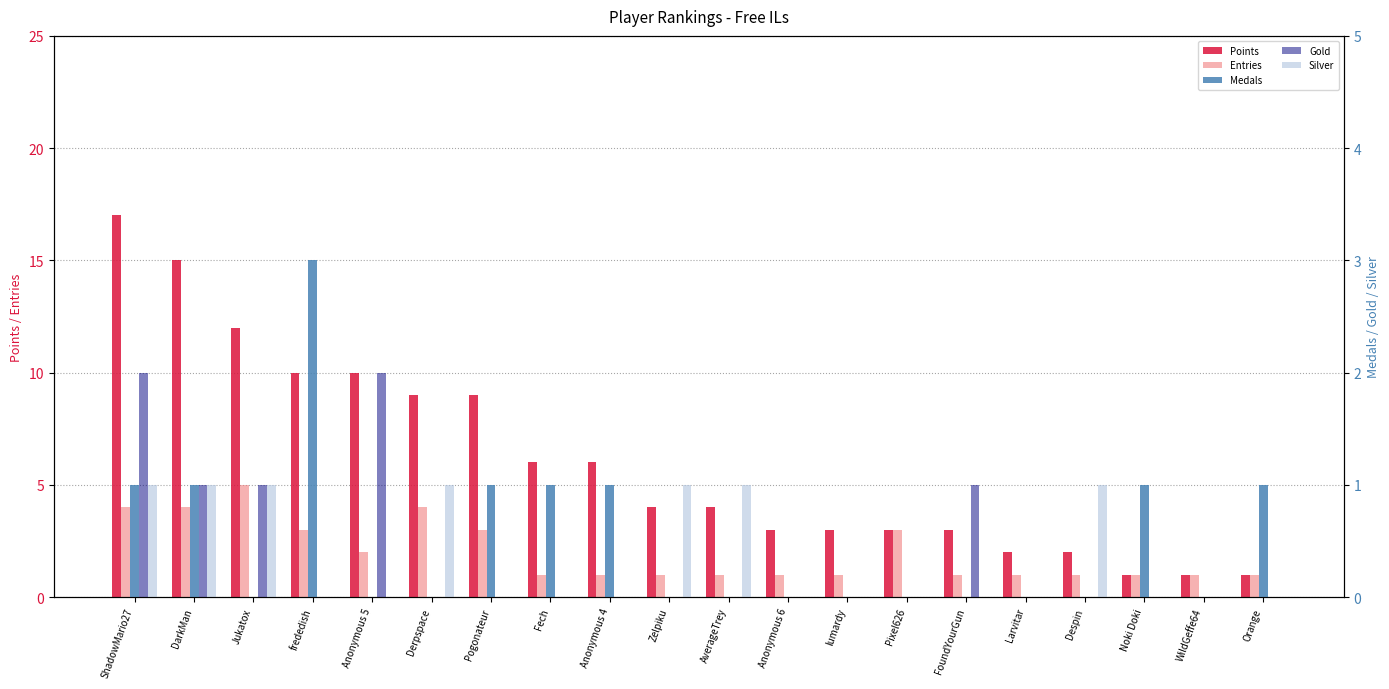

Are the bars horizontal?

No